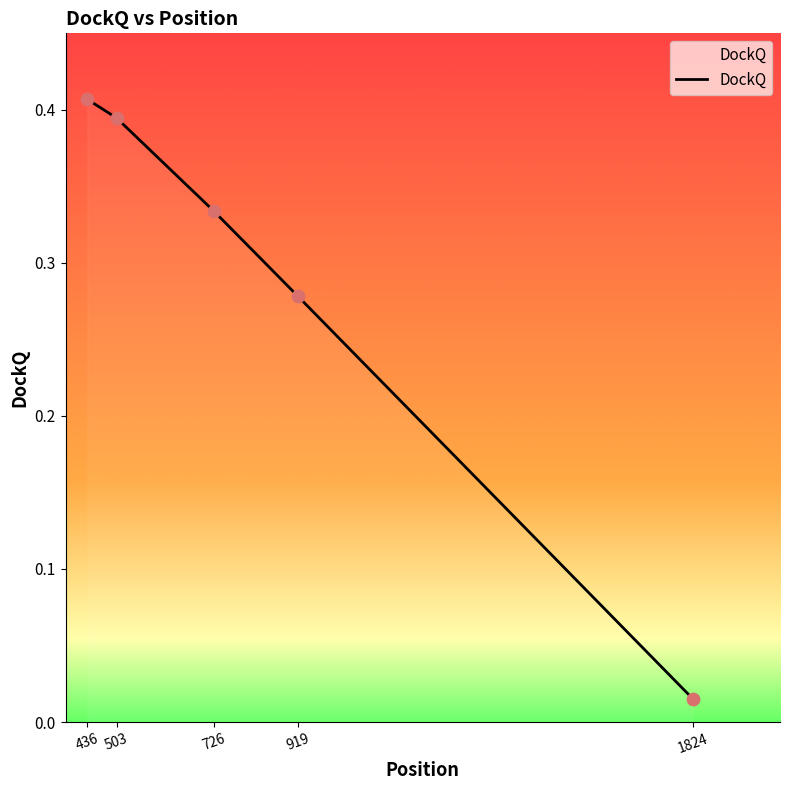

What is the change in value from 503 to 919?

-0.1